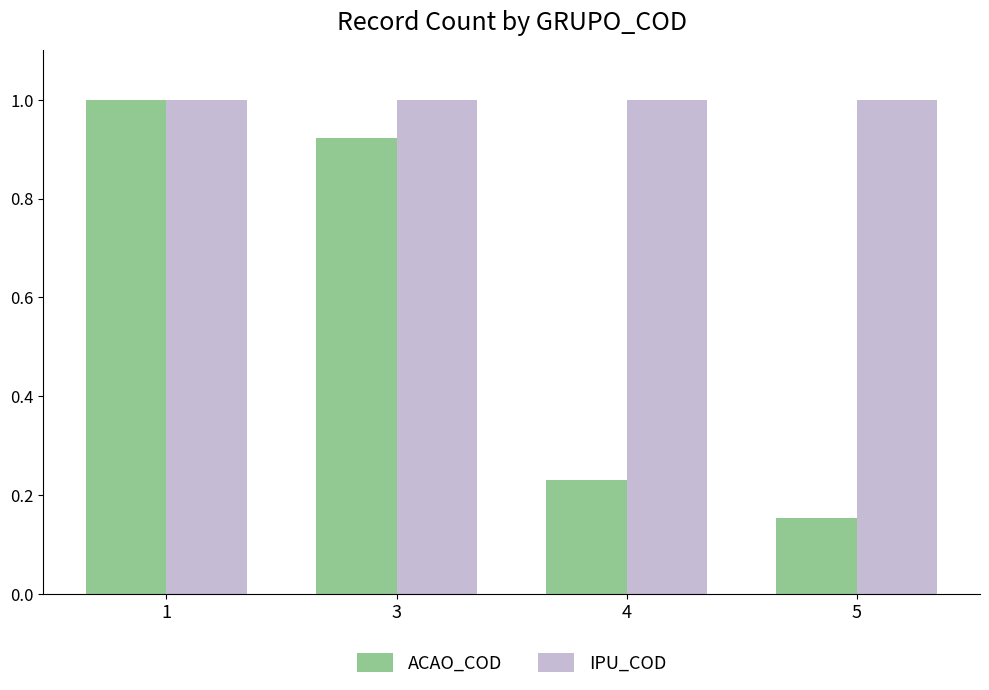

What are all the series names shown in the legend?

ACAO_COD, IPU_COD